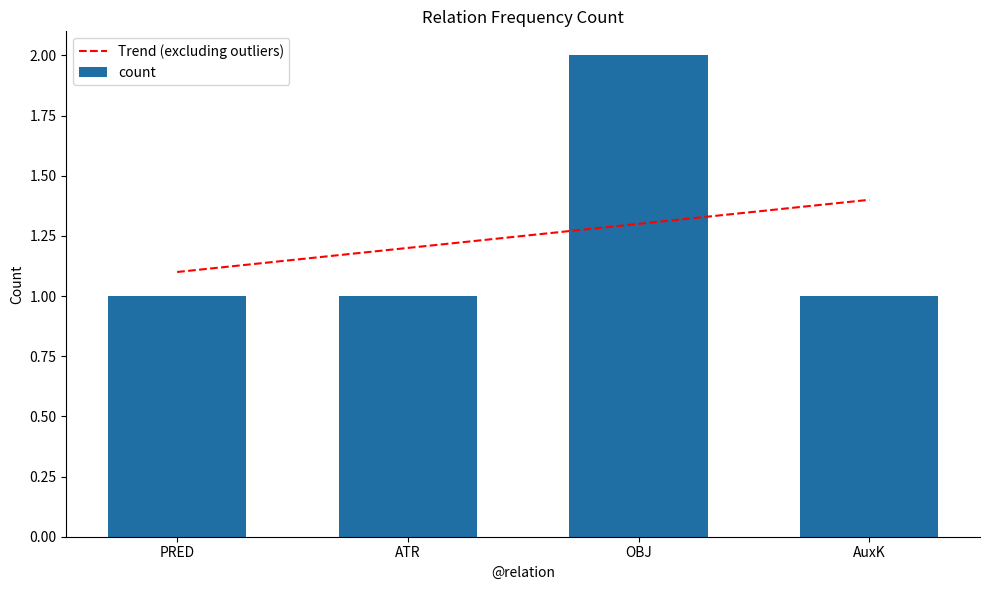

At ATR, list the series in order from largest to smallest.

Trend (excluding outliers), count